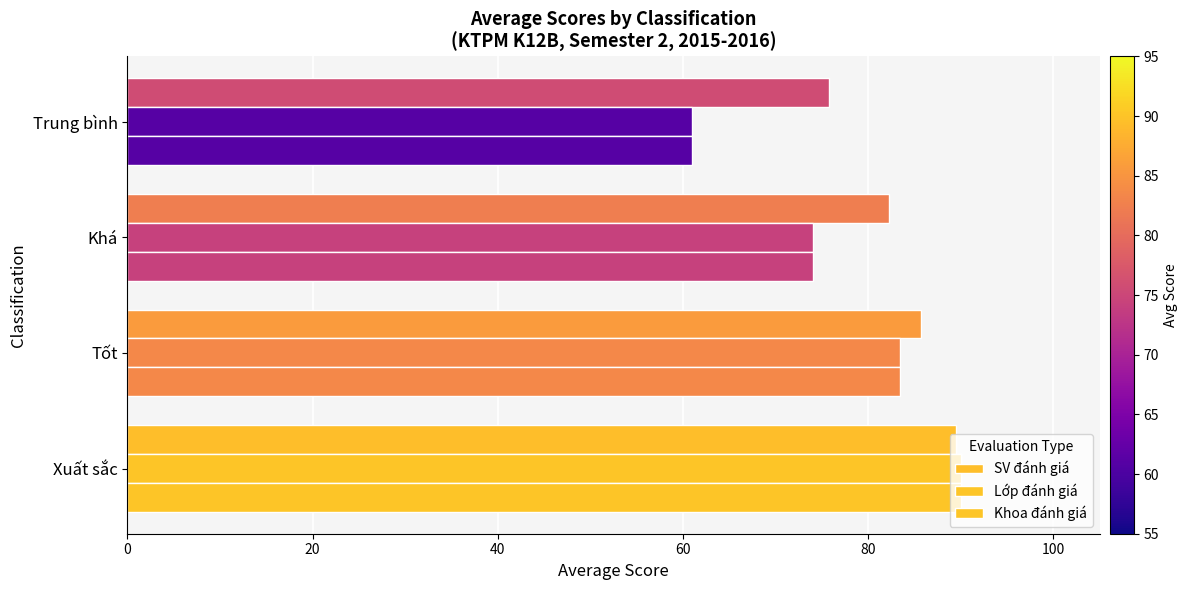

How many values in the SV đánh giá series are below 85?

2